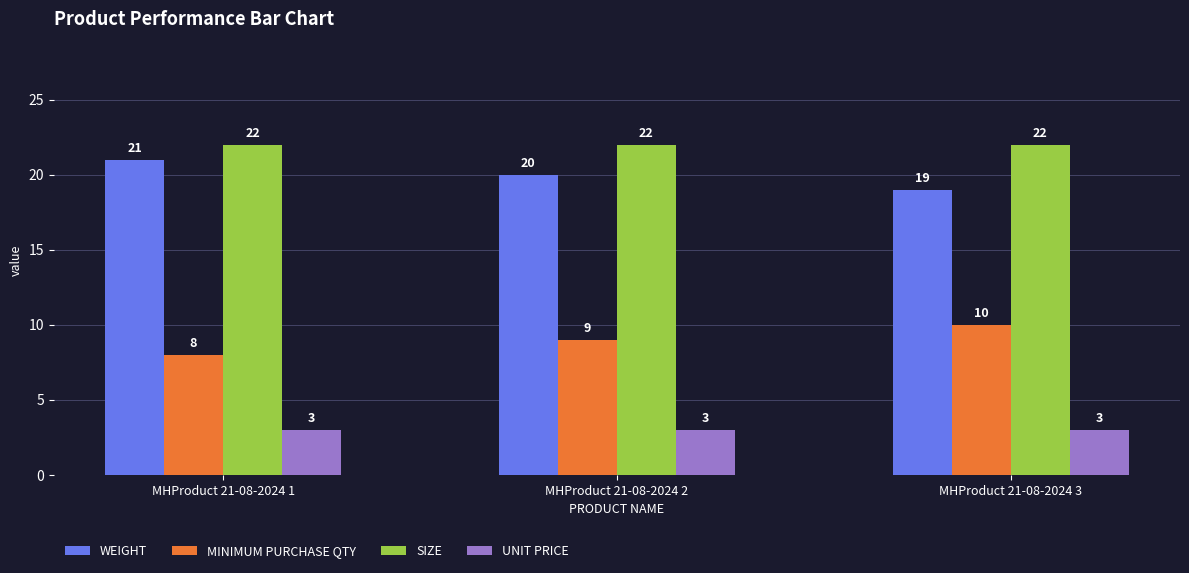

Rank the series at MHProduct 21-08-2024 2 from highest to lowest value.

SIZE, WEIGHT, MINIMUM PURCHASE QTY, UNIT PRICE